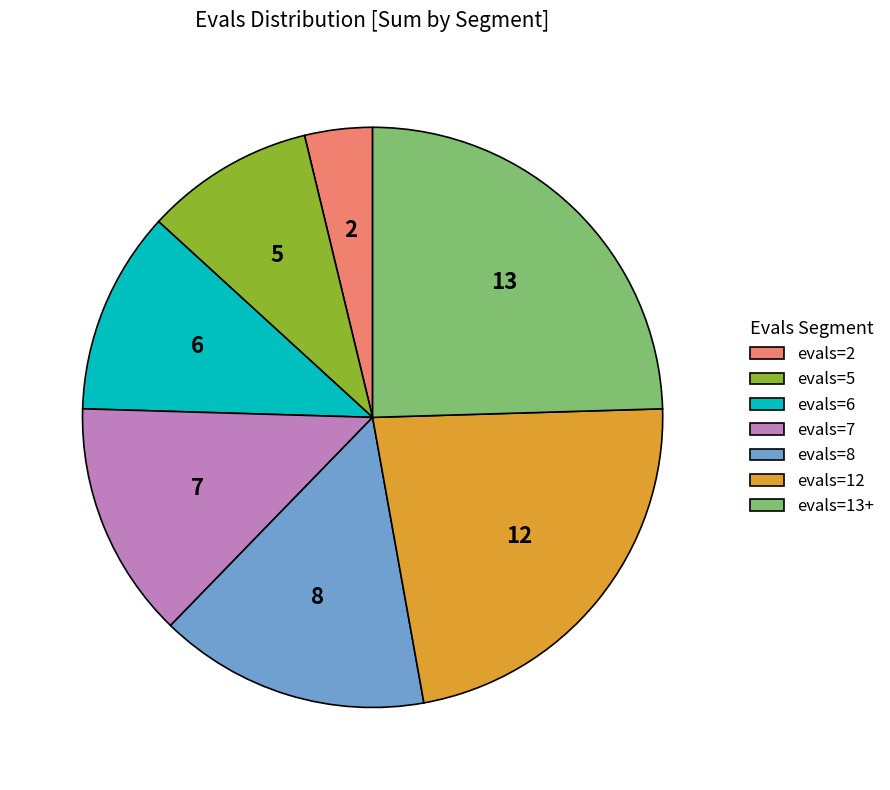

Does evals=2 account for over 50% of the chart?

No